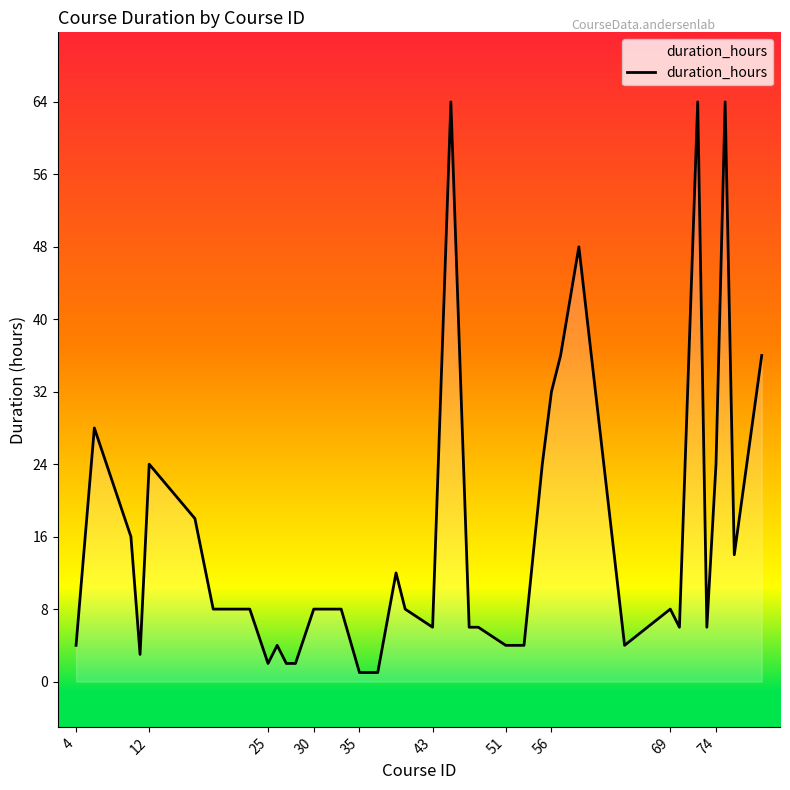

What is the difference between the maximum and minimum values?

63